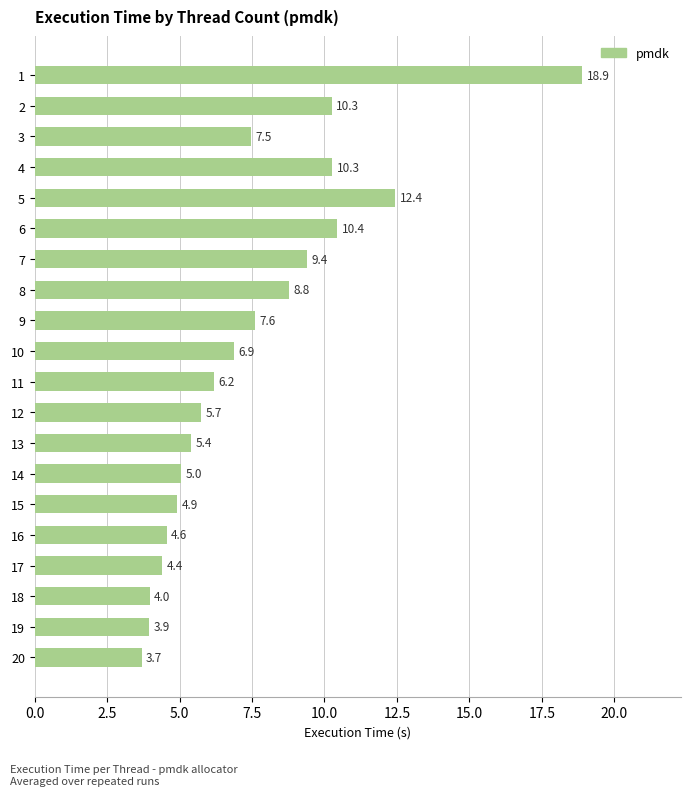

What is the change in value from 2 to 17?

-5.9